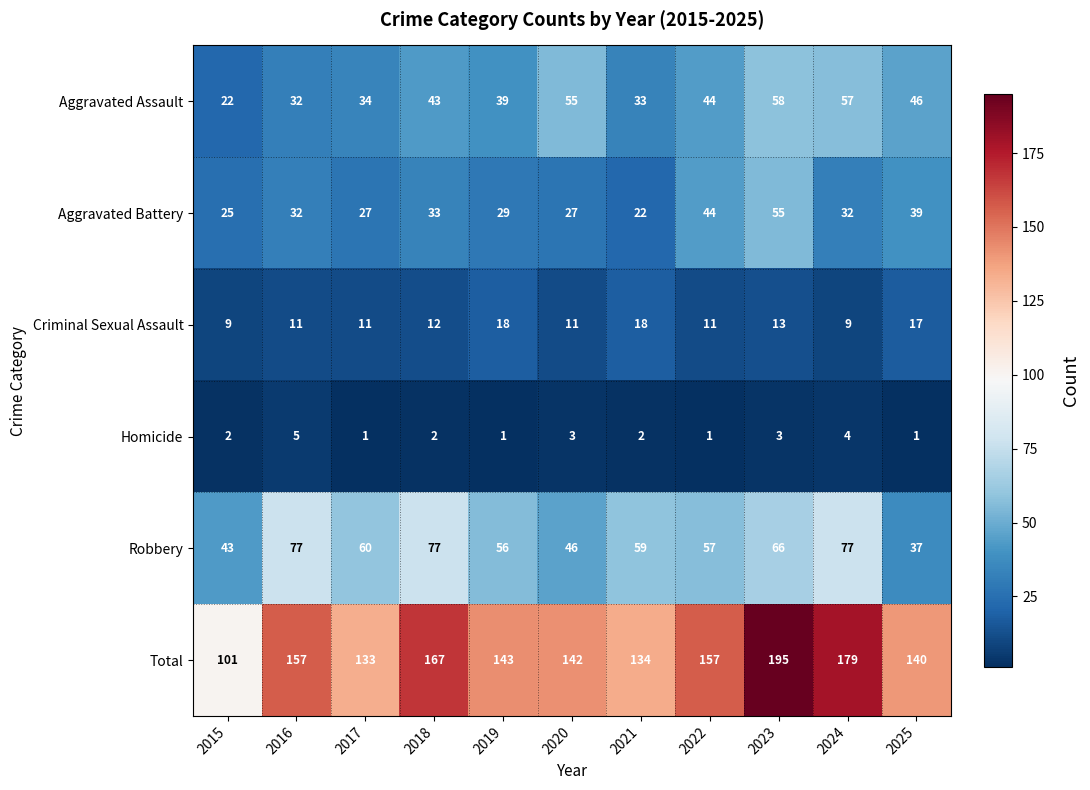

What is the difference between the second highest and second lowest values in the Criminal Sexual Assault series?

9